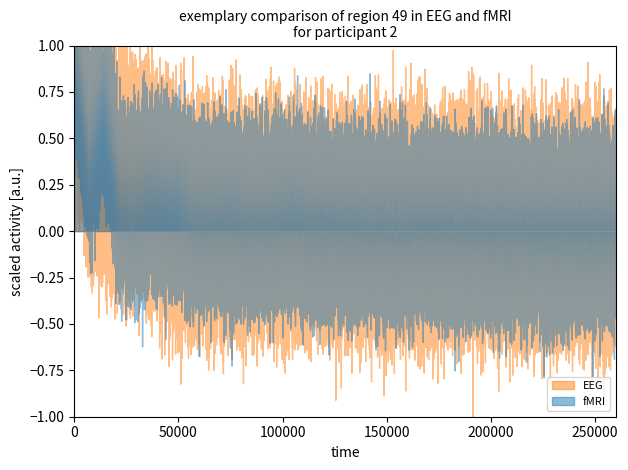

The value of fMRI at FRANCE is 1122.3. True or false?

False